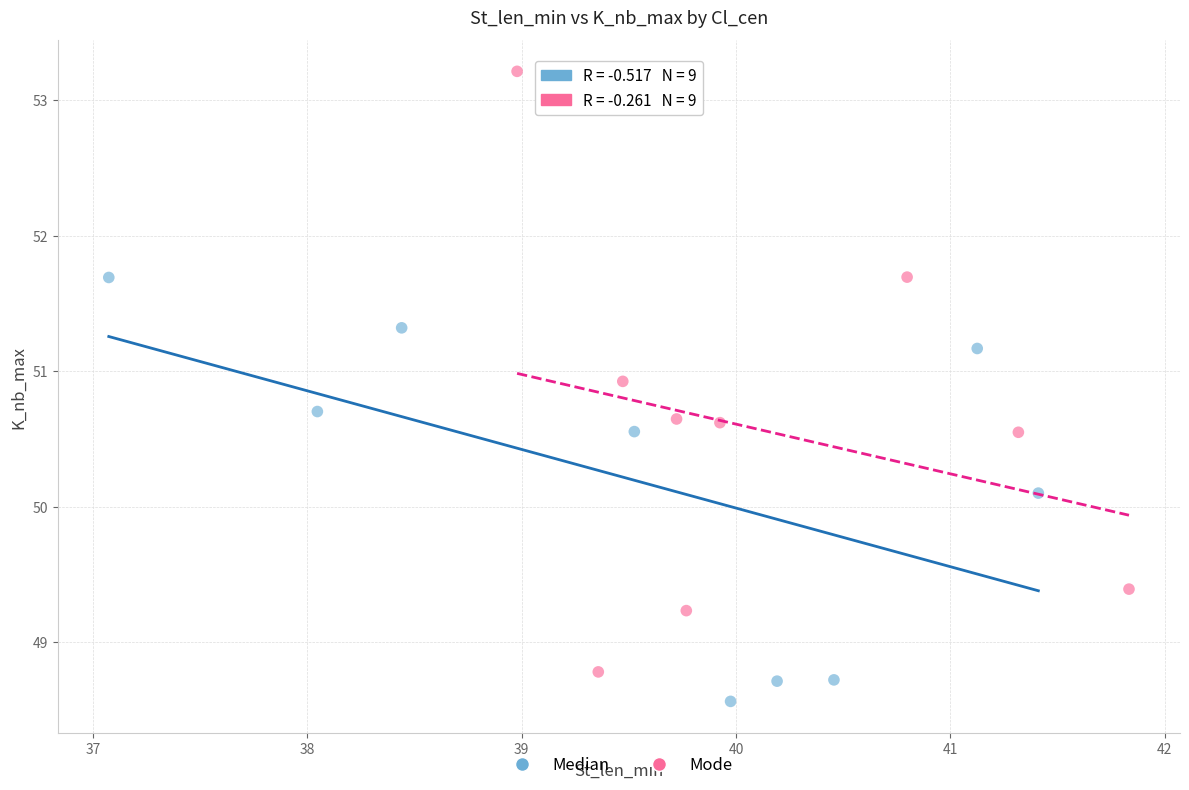

Which series contains the lowest Y value?

Median